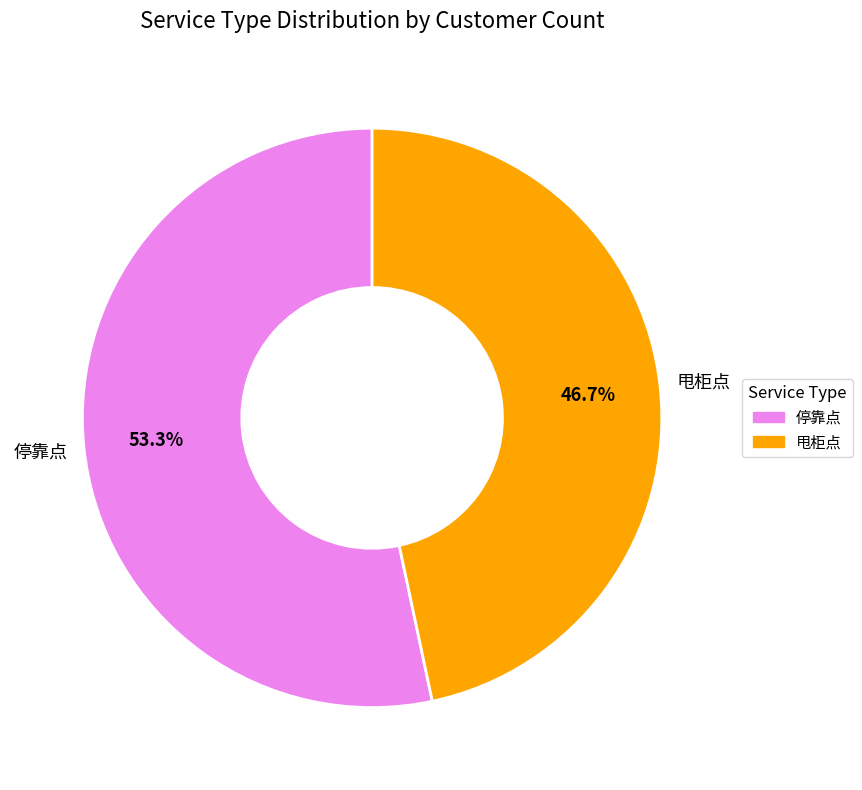

What percentage is NOT represented by 停靠点?

46.7%